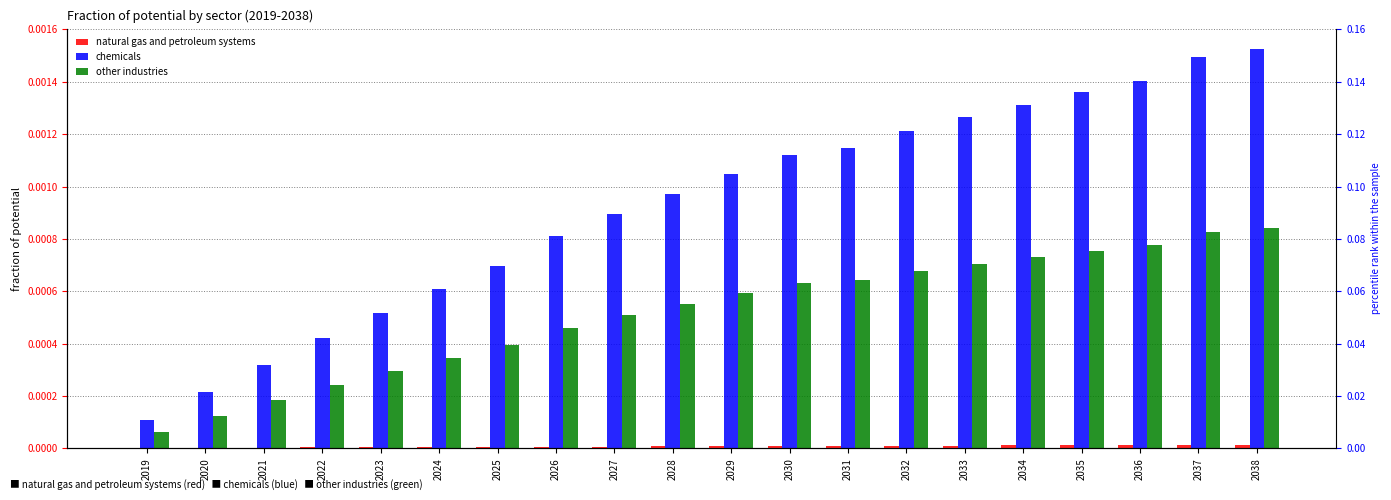

At which category is the sum across all series the highest?

2038